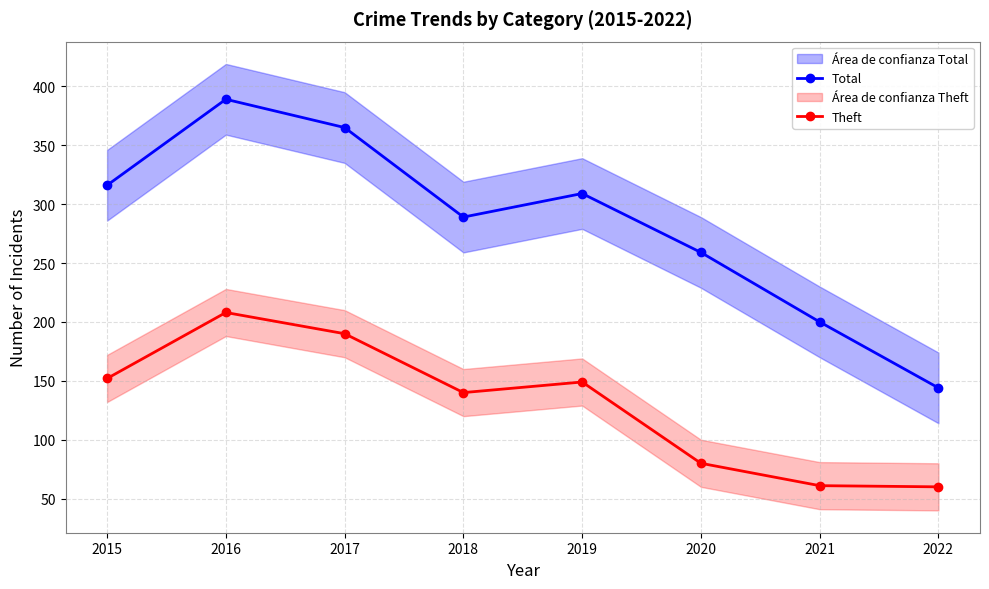

True or false: Theft and Total cross at least once.

False